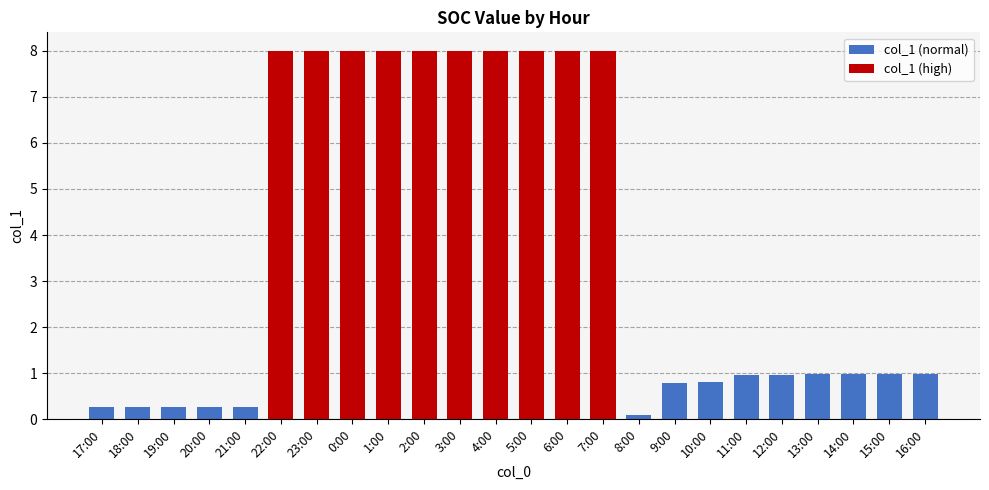

Reading left to right, extract all data points from this chart.

0.3	0.3	0.3	0.3	0.3	8.0	8.0	8.0	8.0	8.0	8.0	8.0	8.0	8.0	8.0	0.1	0.8	0.8	1.0	1.0	1.0	1.0	1.0	1.0